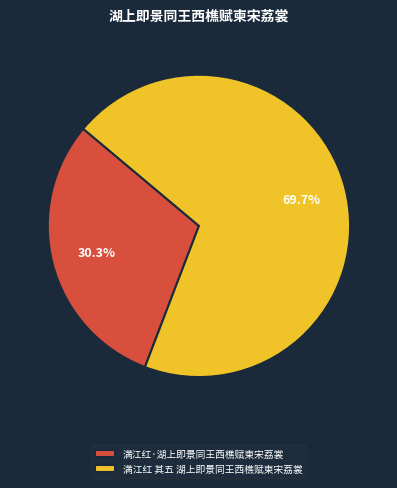

How many segments does this pie chart have?

2